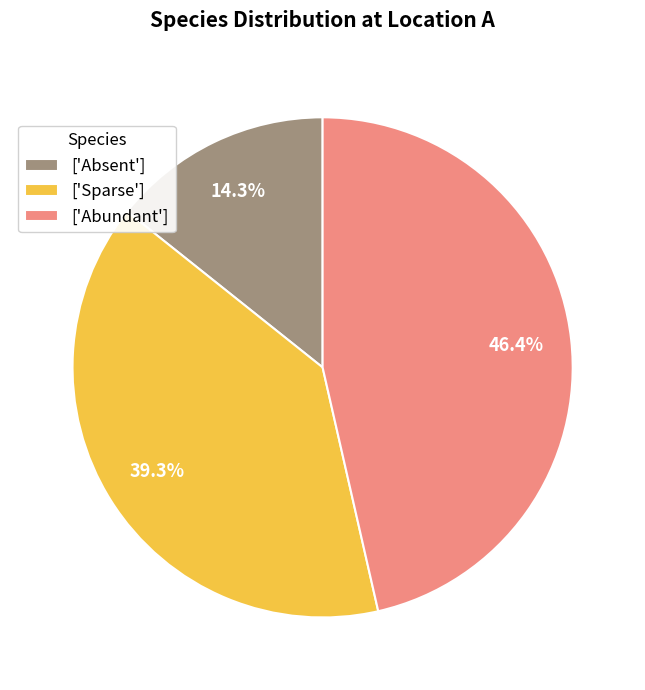

What percentage do ['Absent'] and ['Sparse'] together represent?

53.6%